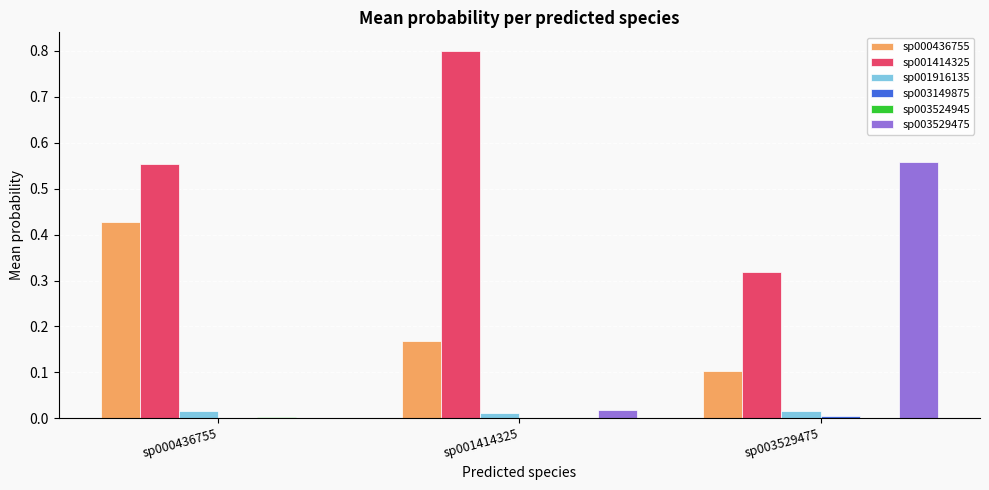

What is the total value across all series at sp001414325?

1.0